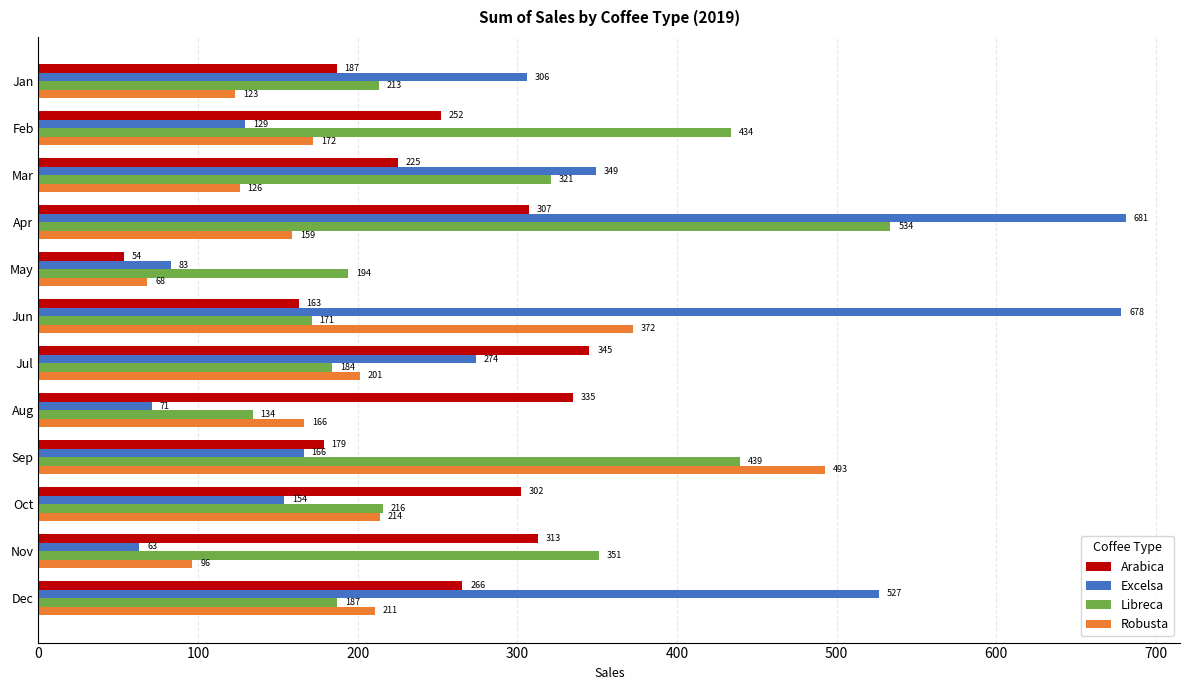

What is the sum of all Libreca values?

3378.0